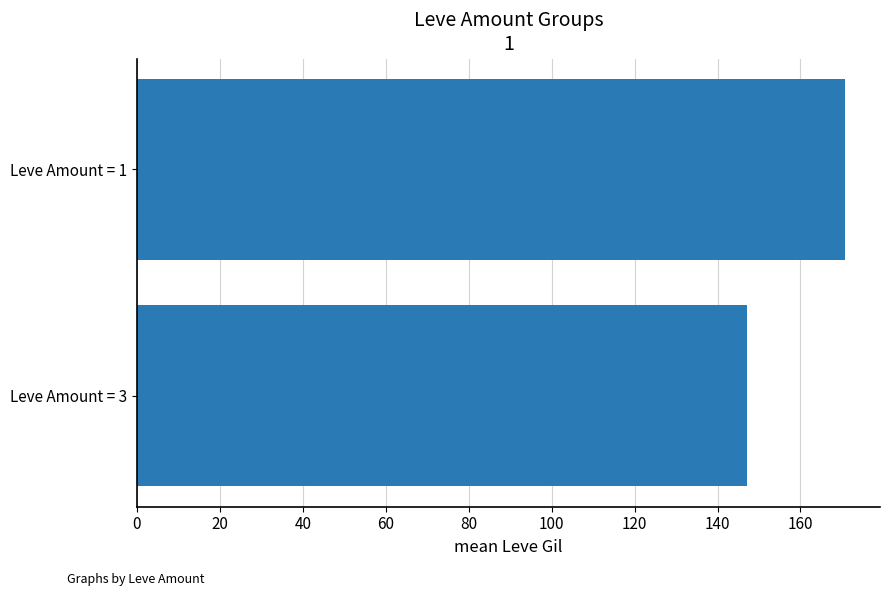

Is it true that the value at Leve Amount = 1 is 228.2?

False